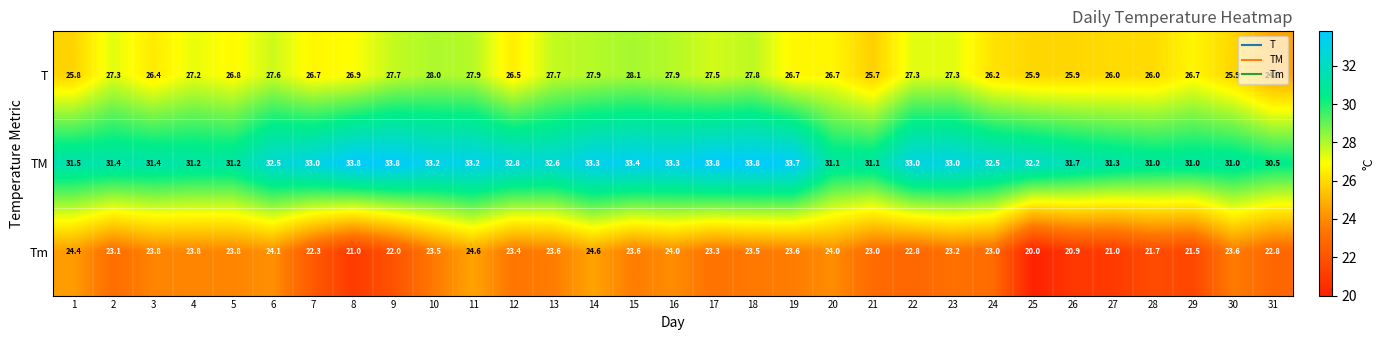

Rank the series by their maximum value, from lowest to highest.

Tm, T, TM